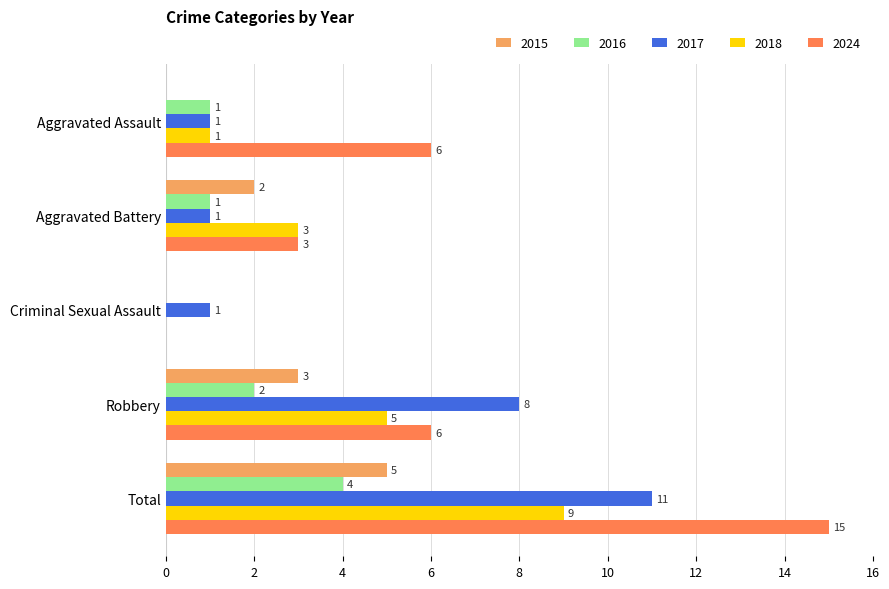

What is the total value across all series at Total?

44